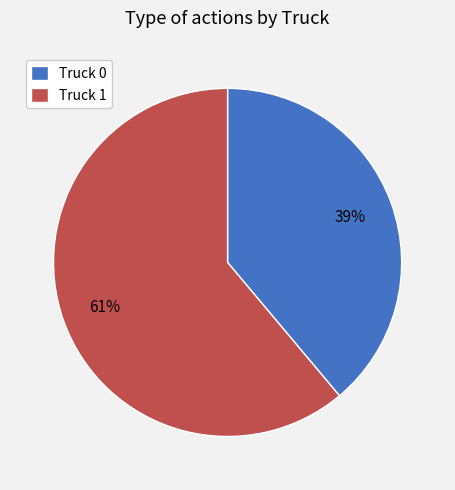

To the nearest percent, what is the combined percentage of Truck 1 and Truck 0?

100%